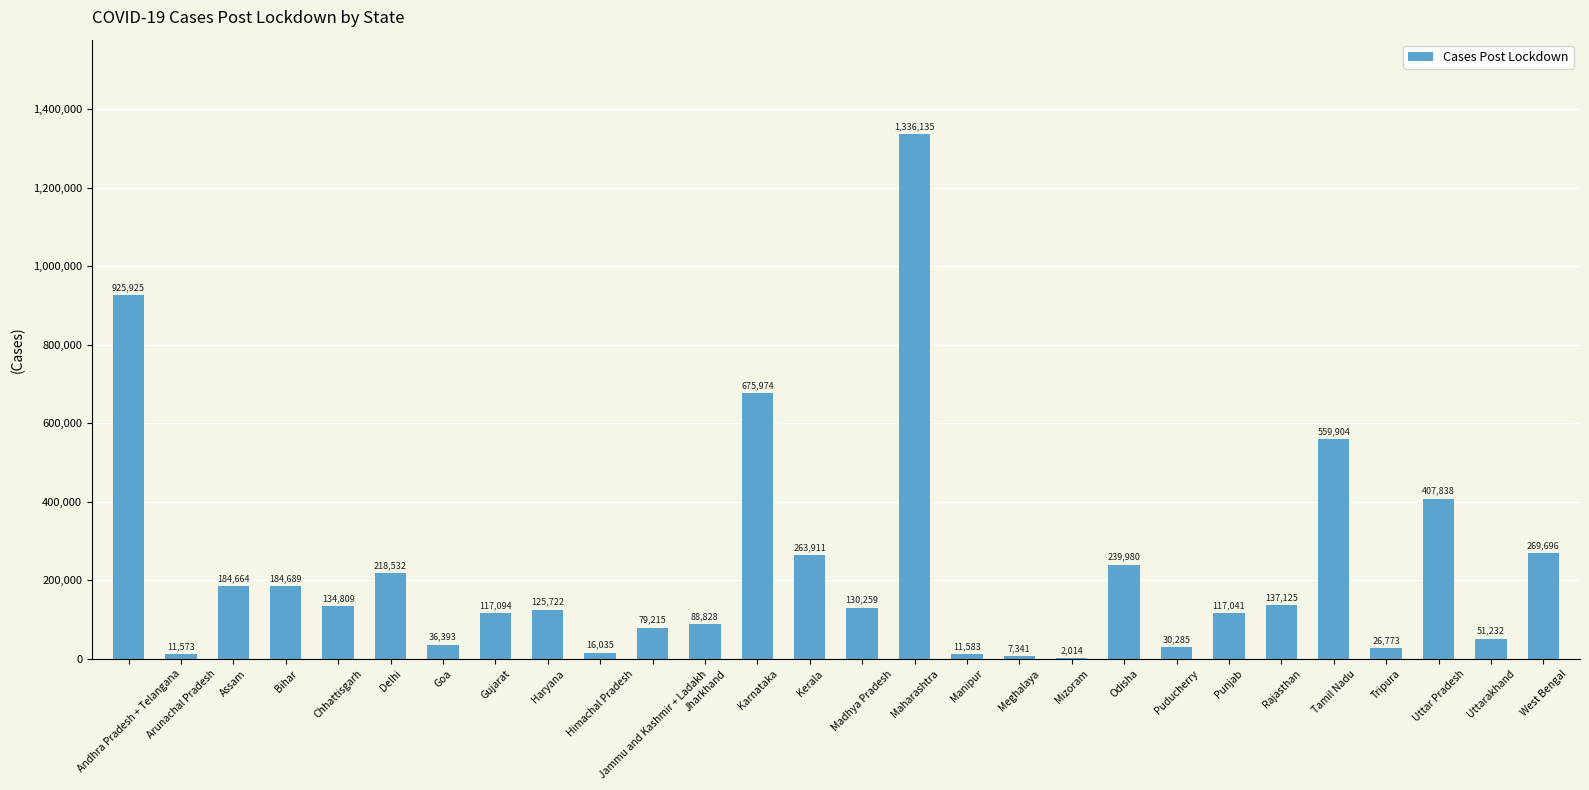

What is the change in value from Gujarat to Kerala?

+146817